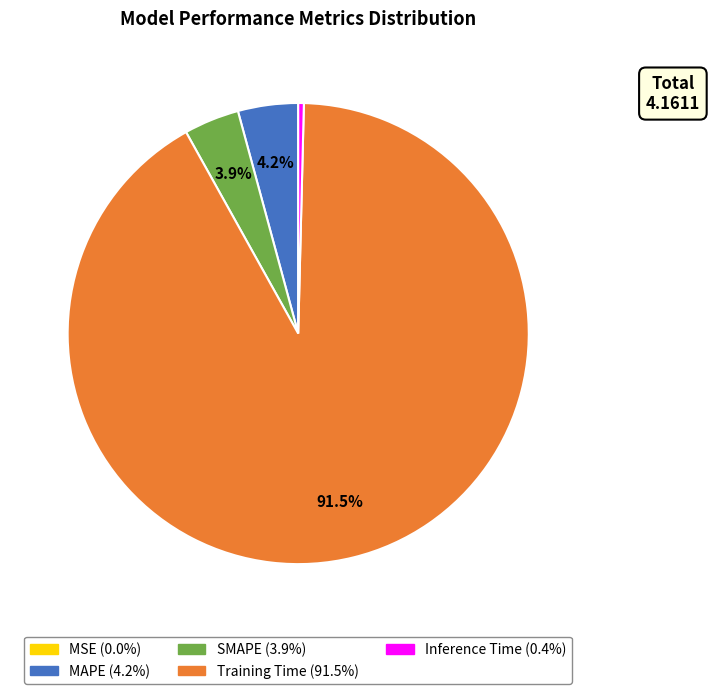

What is the majority slice?

Training Time